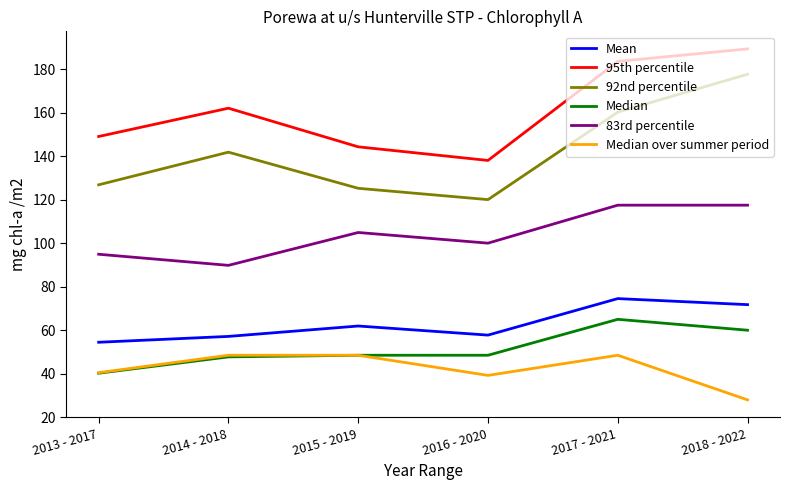

True or false: 95th percentile has a value of 277.5 at 2014 - 2018.

False